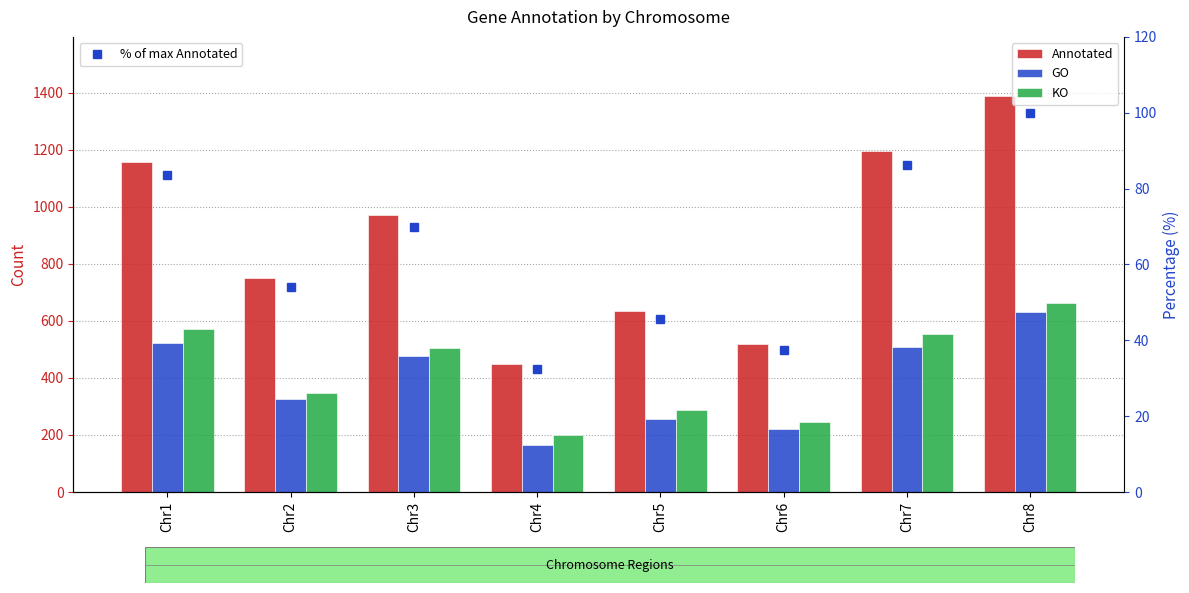

What is the difference between the maximum and second lowest values in the Annotated series?

869.0